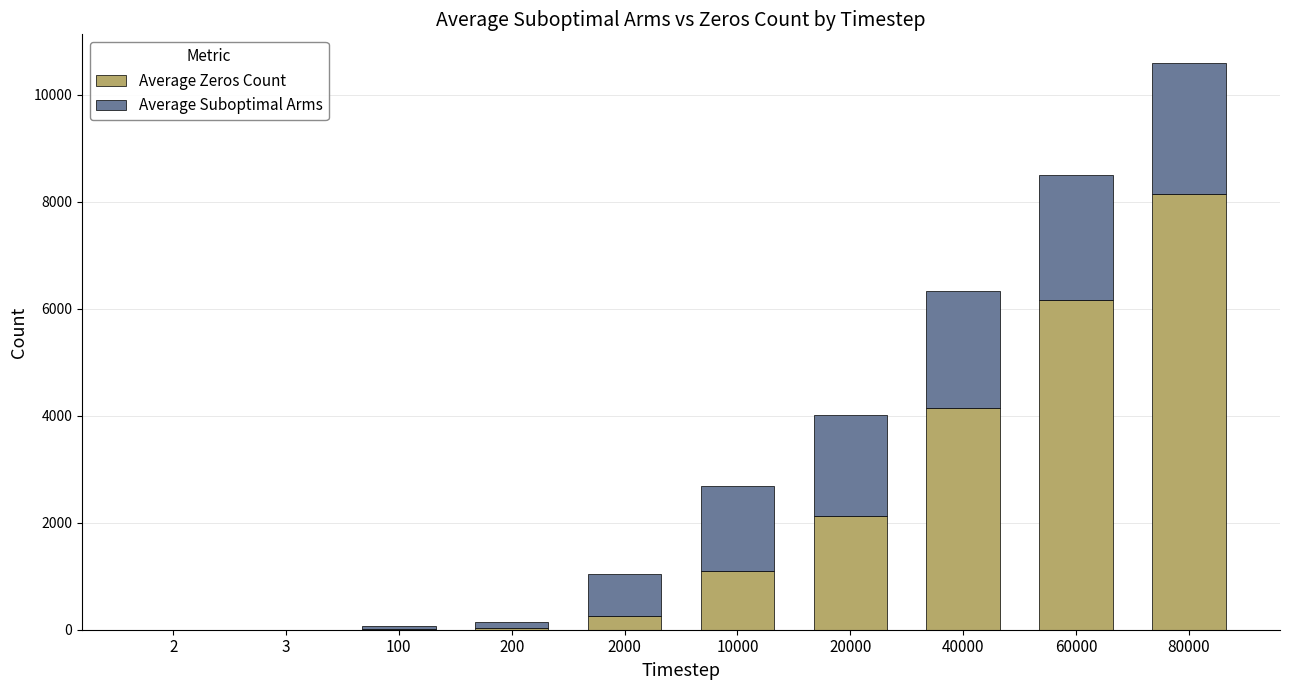

At which category is the sum across all series the highest?

80000